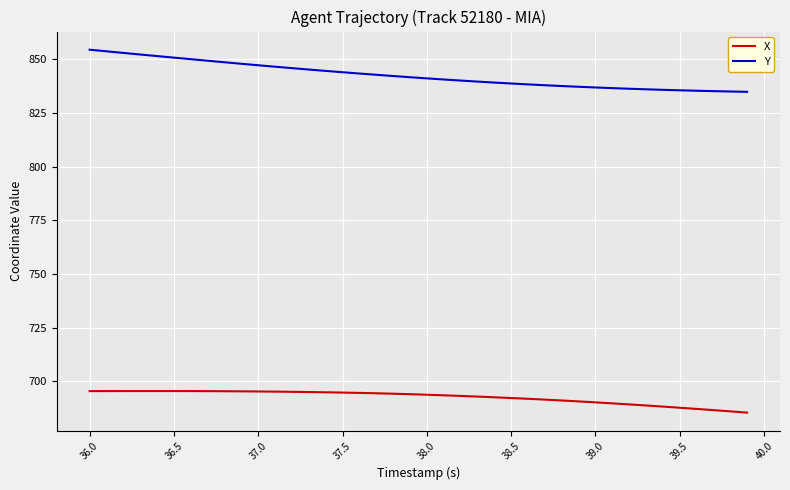

At how many categories does at least one series exceed 829?

40